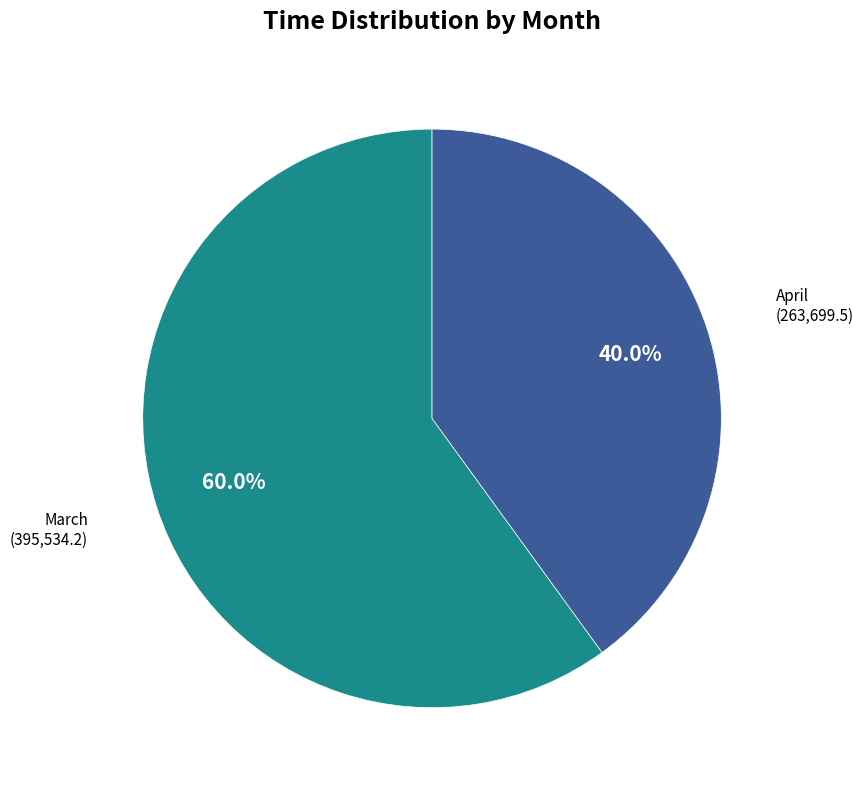

Does any single category account for the majority?

Yes